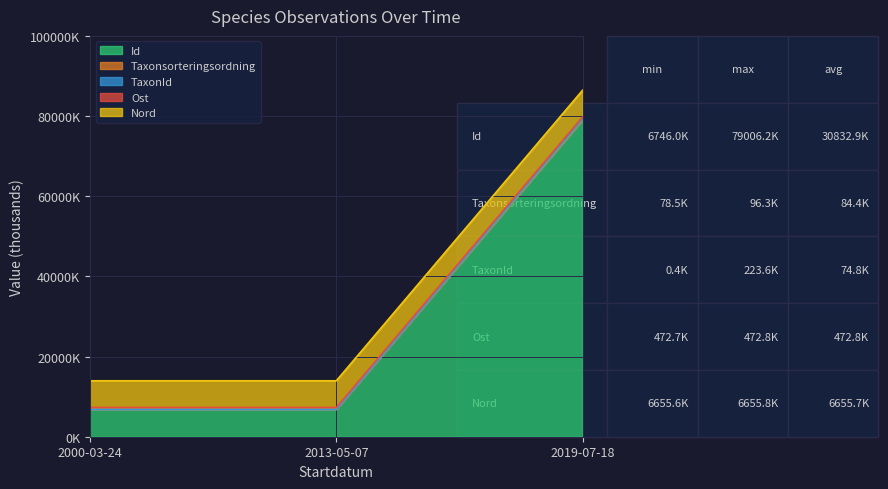

Is the value of Id at 2019-07-18 greater than the value of TaxonId at 2000-03-24?

Yes